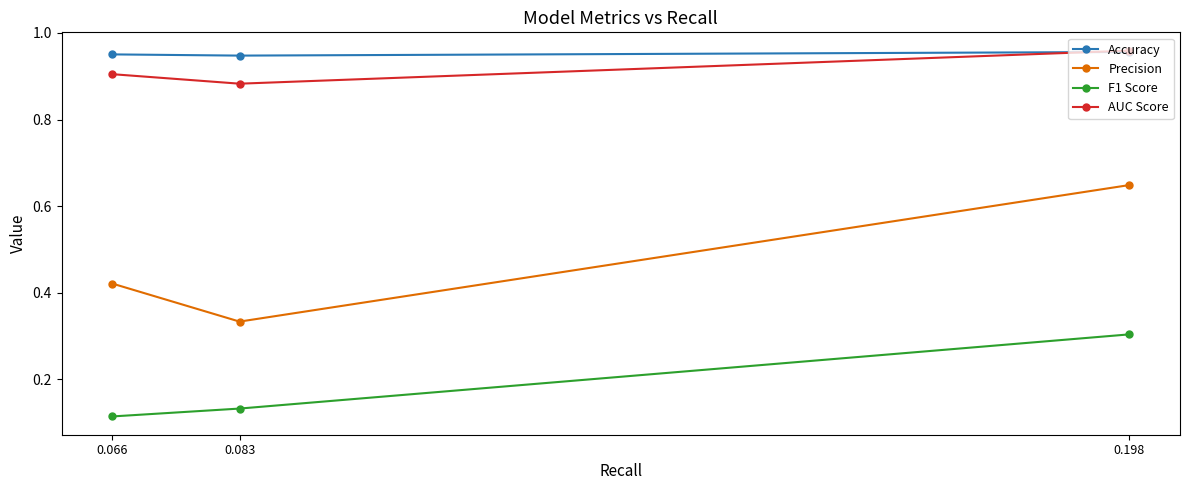

The AUC Score series shows 0.9 at 0.066. True or false?

True